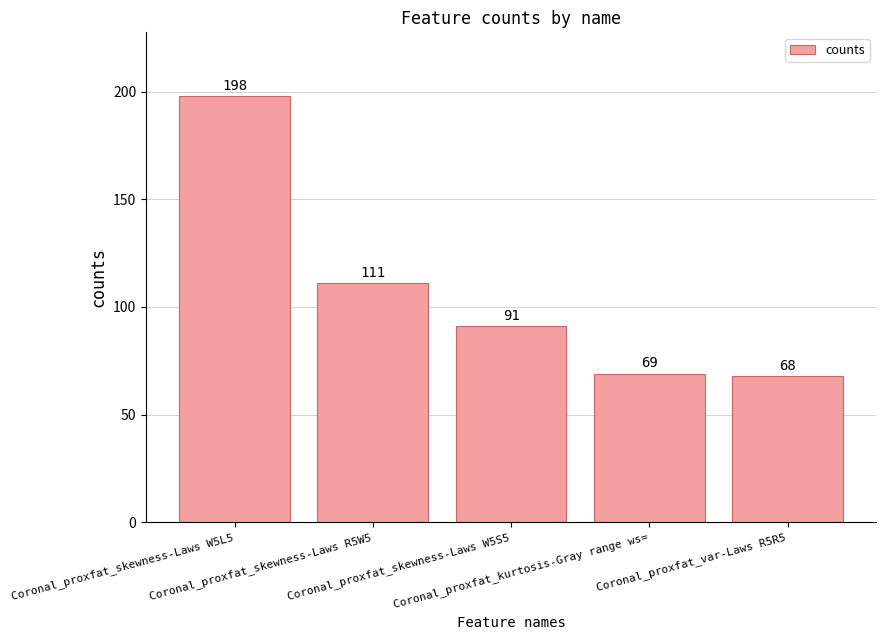

Count the number of categories in the chart.

5